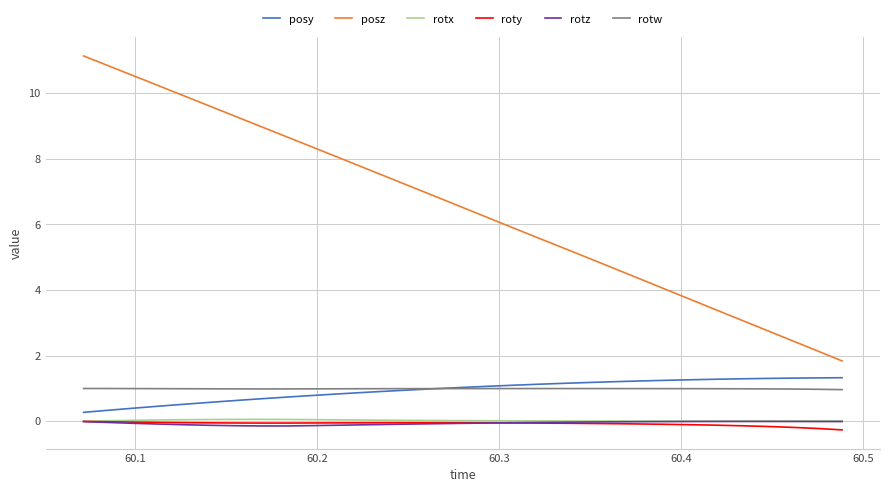

True or false: roty and rotw cross at least once.

False